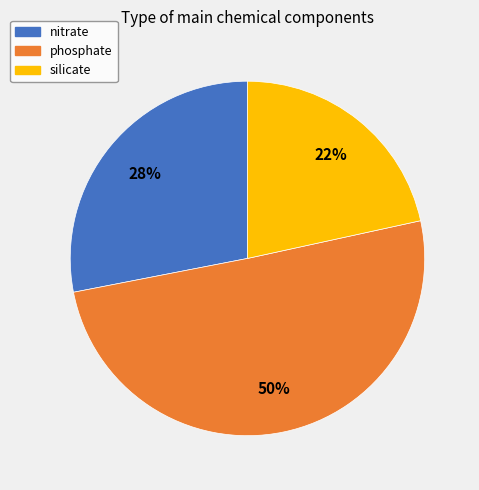

True or false: nitrate accounts for 18% of the total.

False